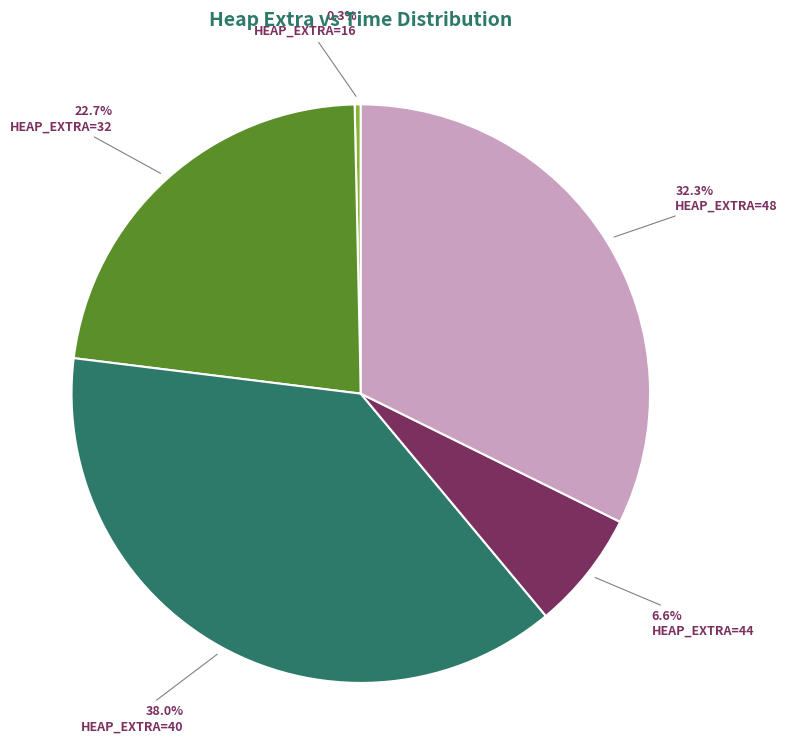

Count the number of slices in the pie.

5